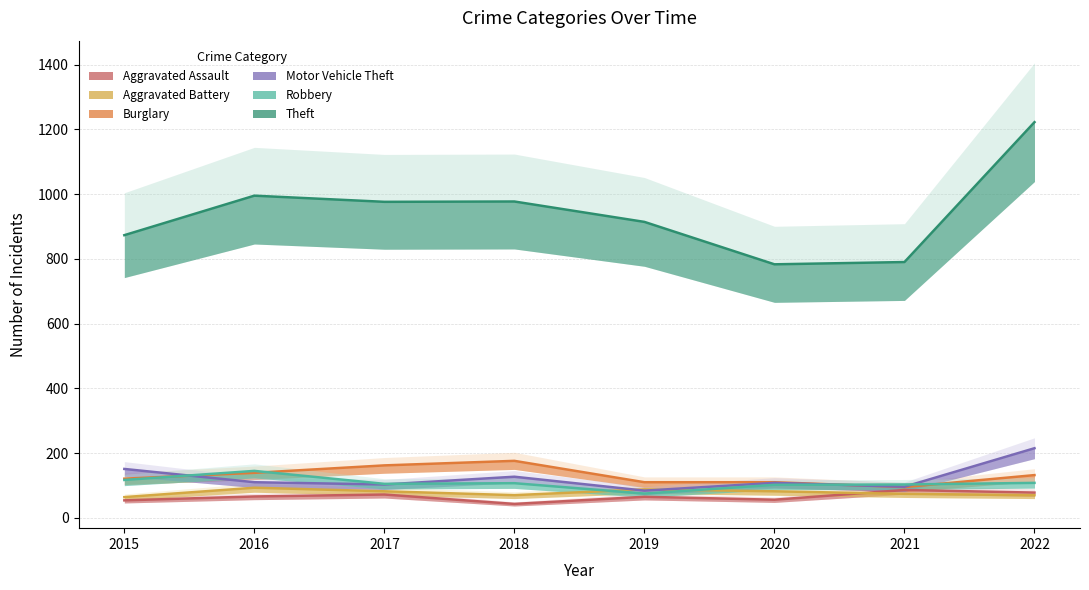

What are all the series names shown in the legend?

Aggravated Assault, Aggravated Battery, Burglary, Motor Vehicle Theft, Robbery, Theft